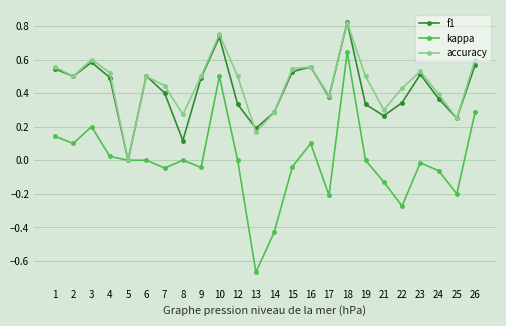

True or false: accuracy has a value of 0.6 at 1.

True